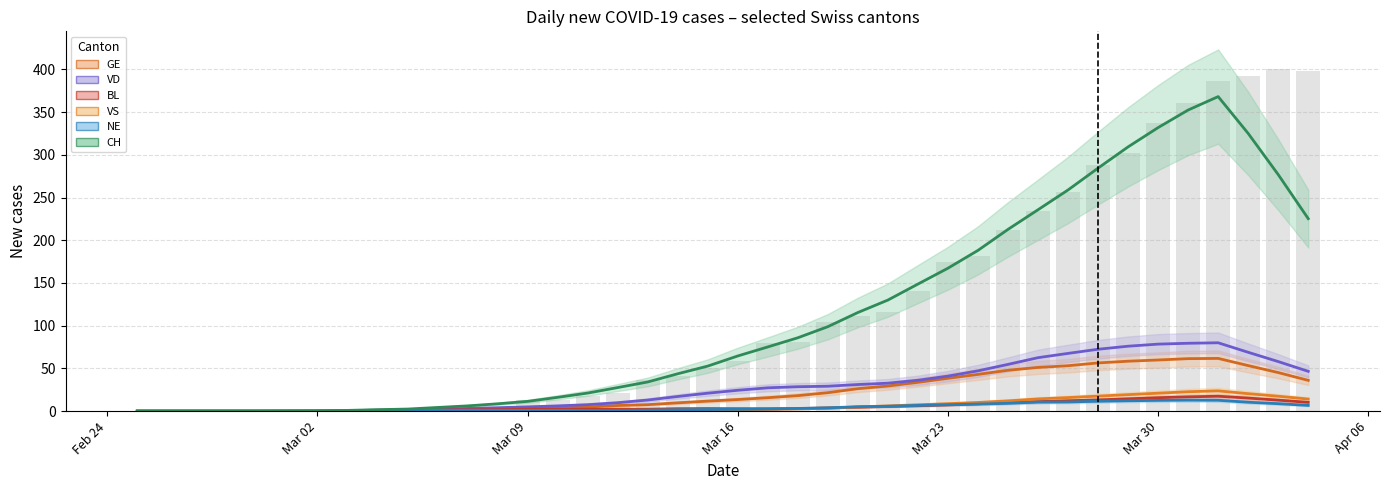

Rank the series at 2020-04-03 from lowest to highest value.

NE, BL, VS, GE, VD, CH